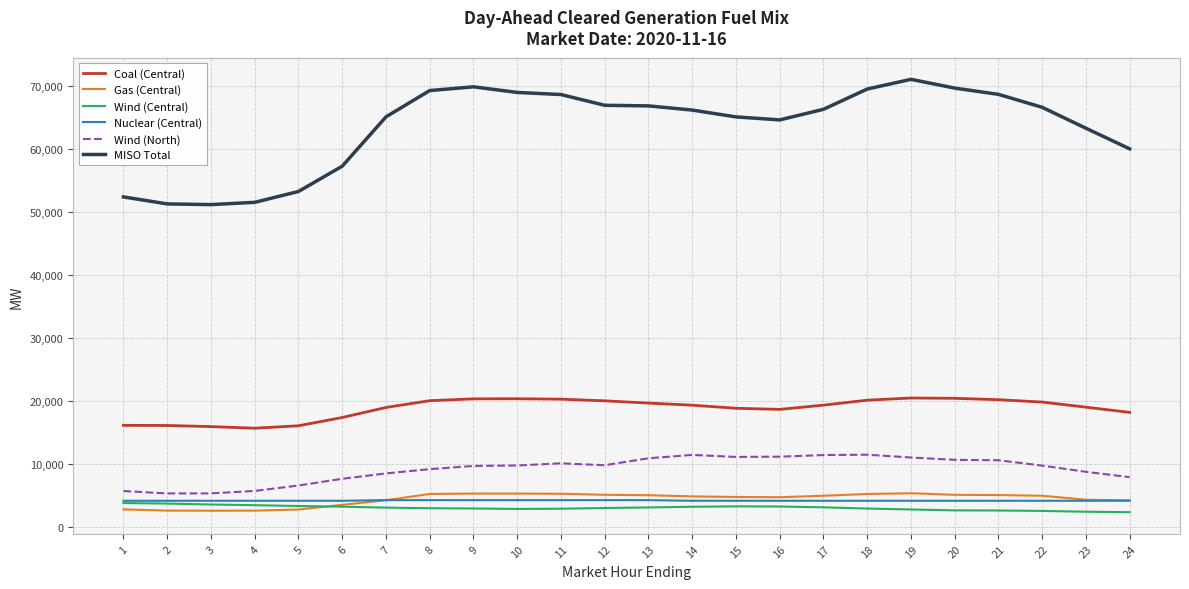

Is it true that Wind (North) equals 2912.6 at 8?

False